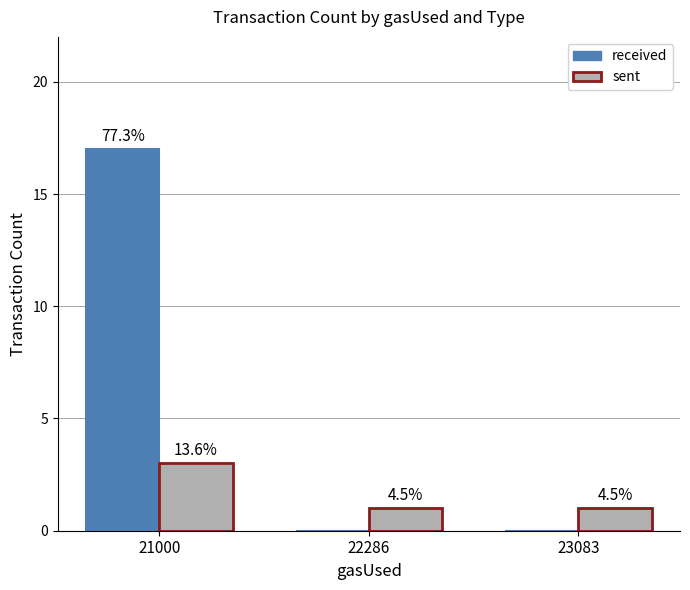

What is the highest value of the received series?

17